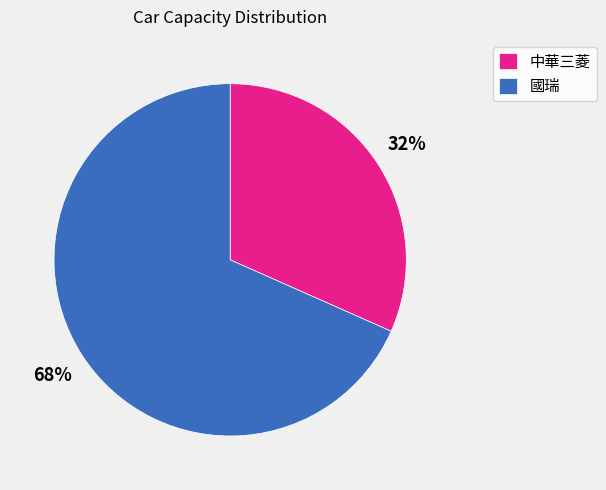

Is it true that 國瑞 is 68% of the pie?

True